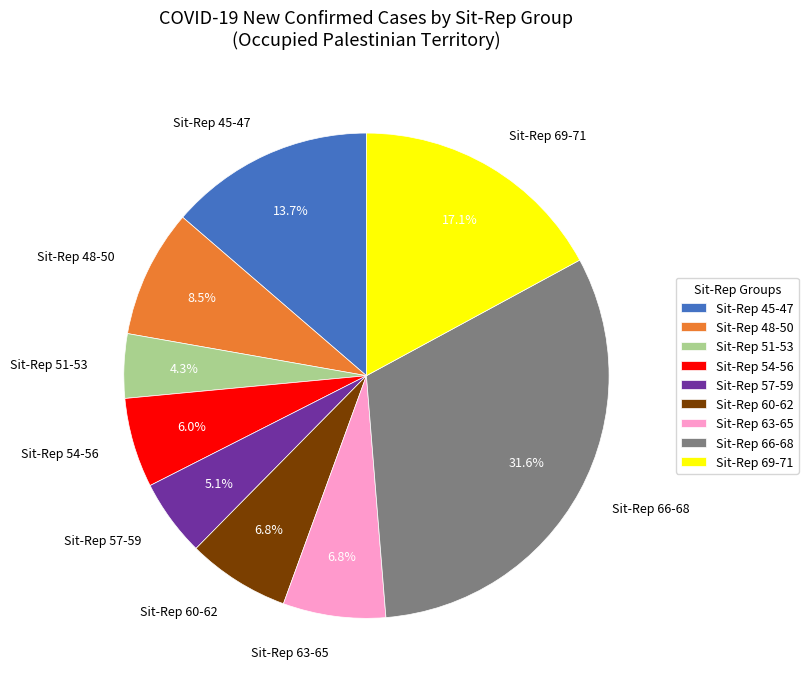

Which slice is the smallest?

Sit-Rep 51-53